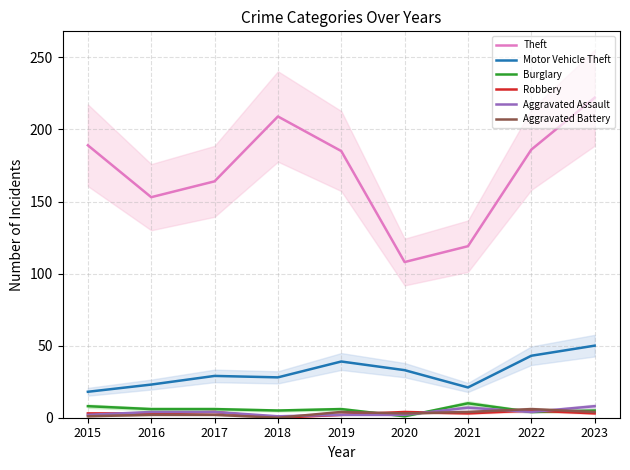

How many lines are shown in the chart?

6